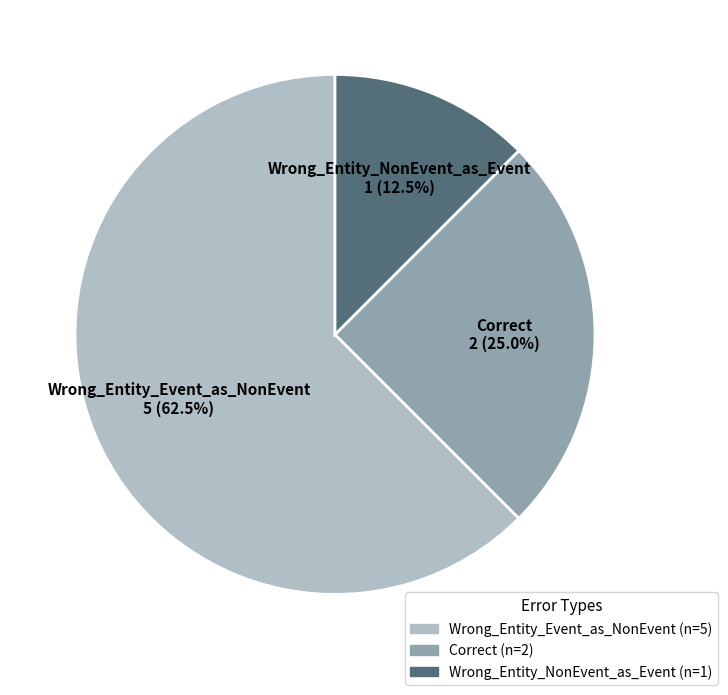

Is it true that Correct is 33% of the pie?

False